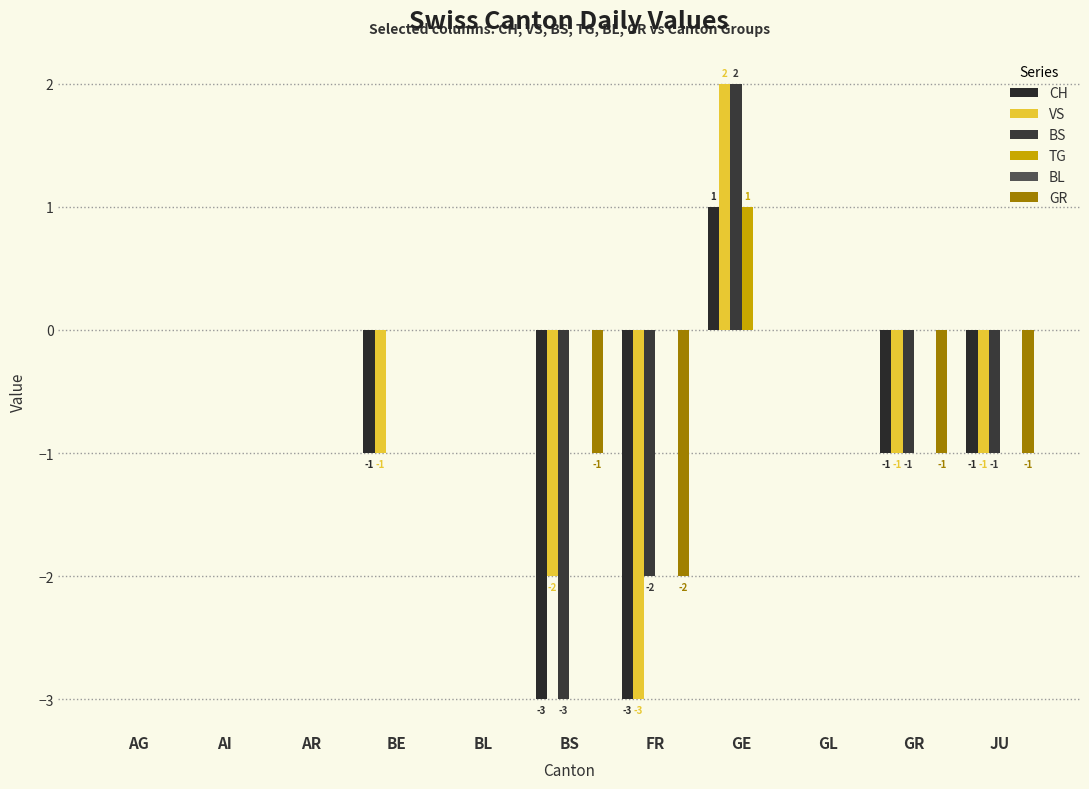

At how many categories does at least one series exceed -1?

11